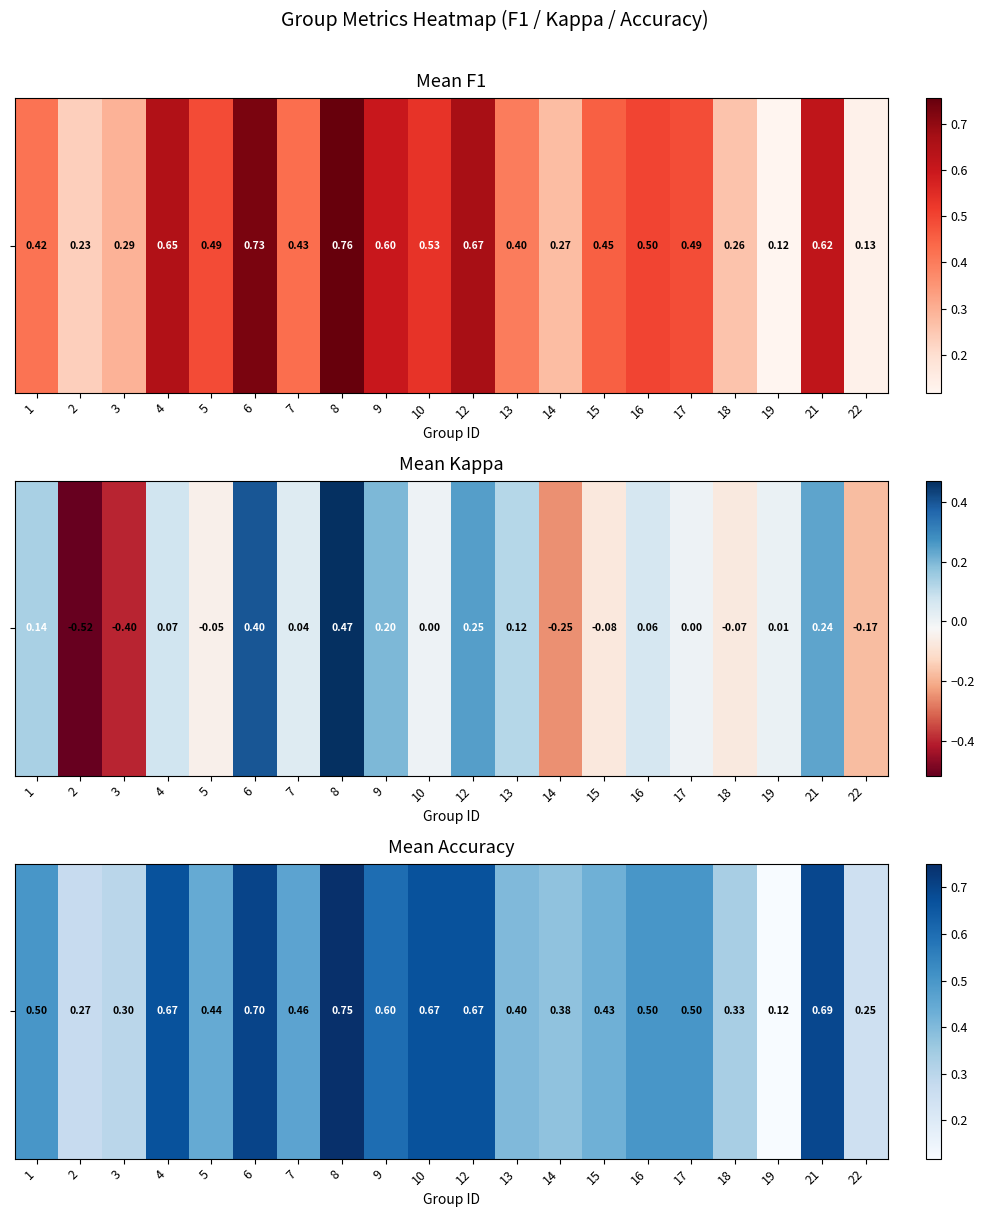

The chart shows a value of 0.2 at 6. True or false?

False